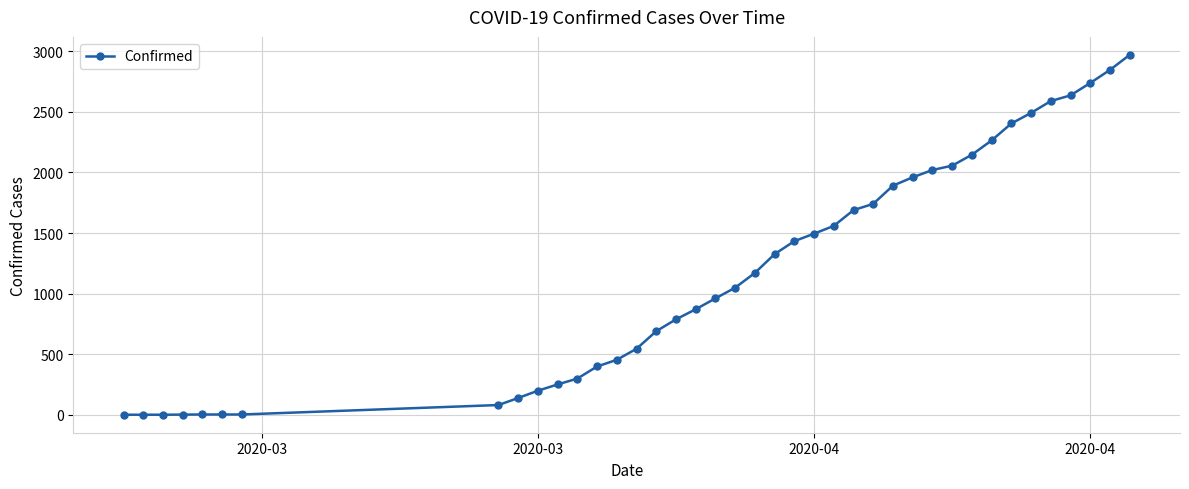

What is the sum of all values?

48165